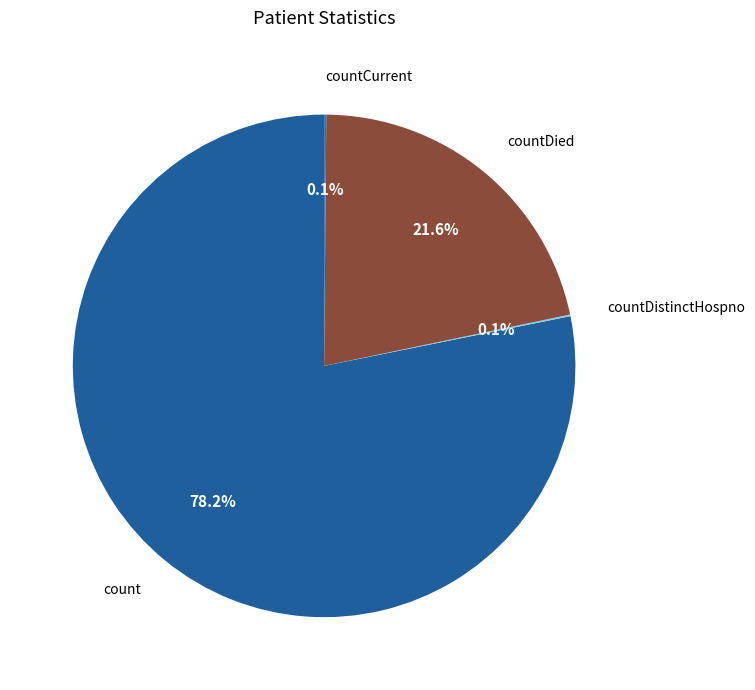

To the nearest percent, what is the difference between the countDied and count slice percentages?

57%